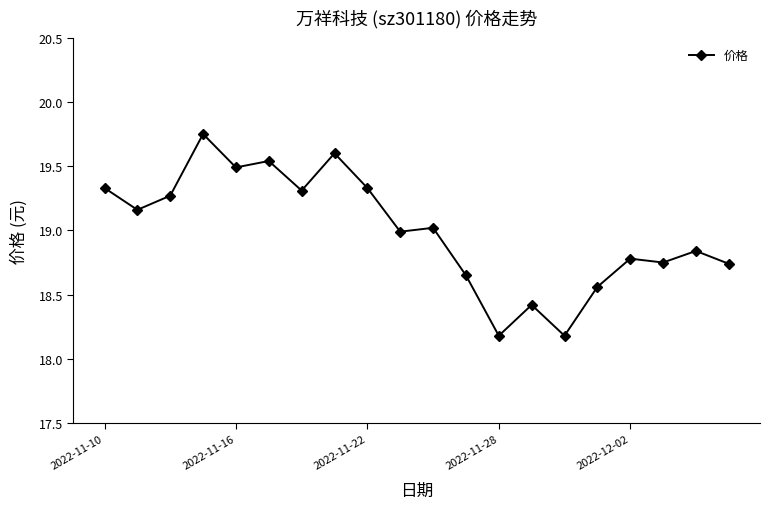

What is the sum of all values?

379.9